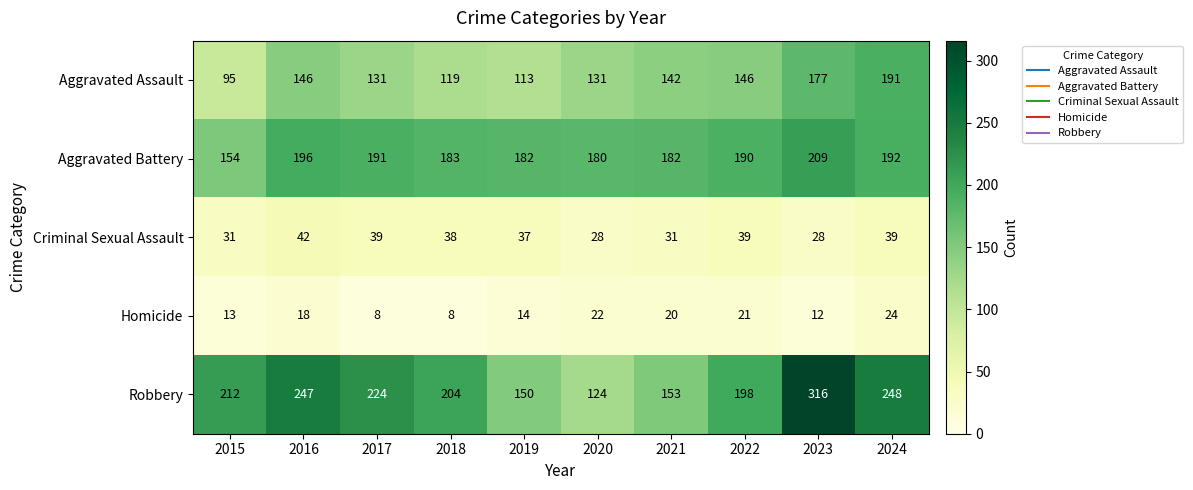

Which series has the largest total across all categories?

Robbery